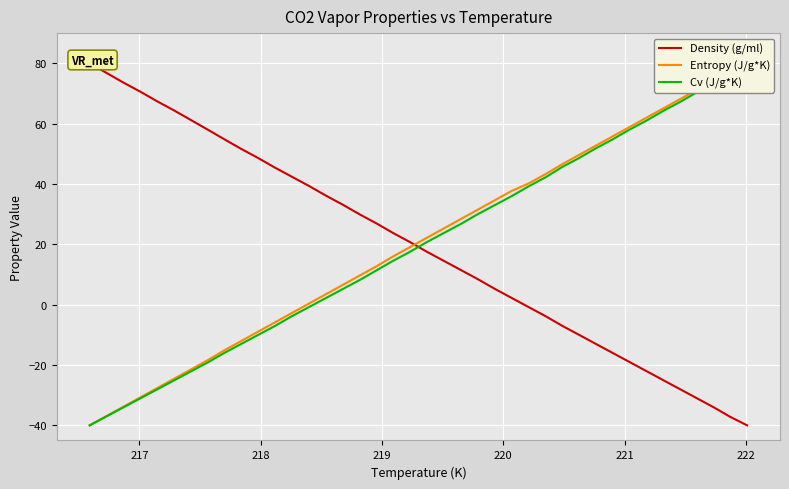

Rank the series by their maximum value, from highest to lowest.

Density (g/ml), Entropy (J/g*K), Cv (J/g*K)